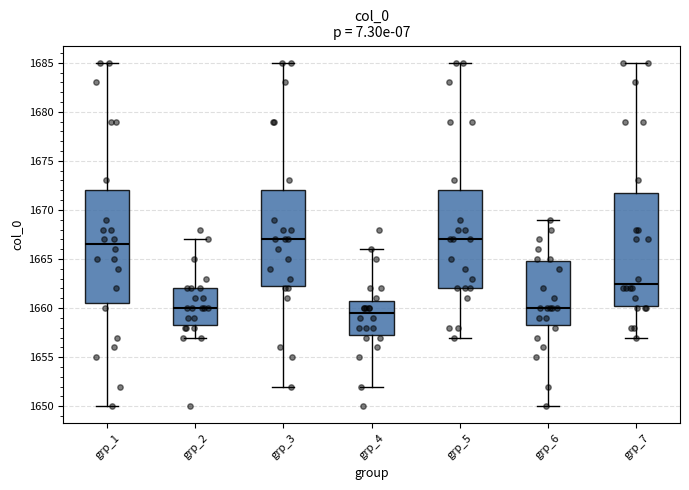

Reading left to right, transcribe this box plot: for each box, give where its median line is, the range the box spans, and where its two whiskers end, as read against the y-axis. The values are not printed on the chart, so give them approximately, as read against the axis.

grp_1: median 1666.5, box 1660.5 to 1672.0, whiskers 1650.0 to 1685.0
grp_2: median 1660.0, box 1658.5 to 1662.0, whiskers 1657.0 to 1667.0
grp_3: median 1667.0, box 1662.5 to 1672.0, whiskers 1652.0 to 1685.0
grp_4: median 1659.5, box 1657.5 to 1661.0, whiskers 1652.0 to 1666.0
grp_5: median 1667.0, box 1662.0 to 1672.0, whiskers 1657.0 to 1685.0
grp_6: median 1660.0, box 1658.5 to 1665.0, whiskers 1650.0 to 1669.0
grp_7: median 1662.5, box 1660.5 to 1672.0, whiskers 1657.0 to 1685.0